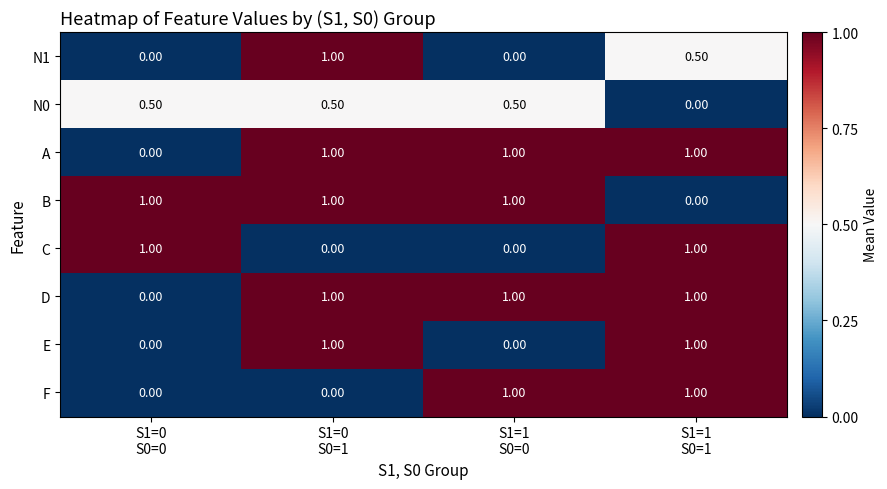

At how many categories does at least one series exceed 0?

4